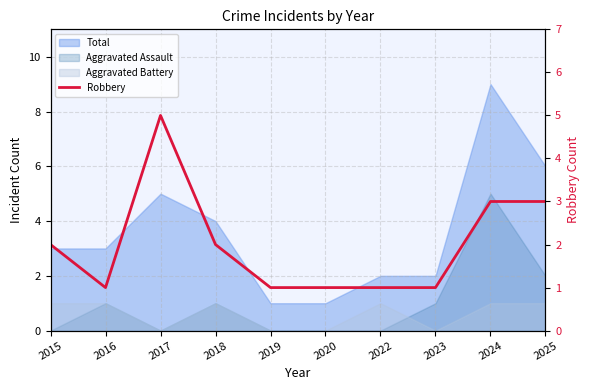

Count the values in the range 1 to 3.

9